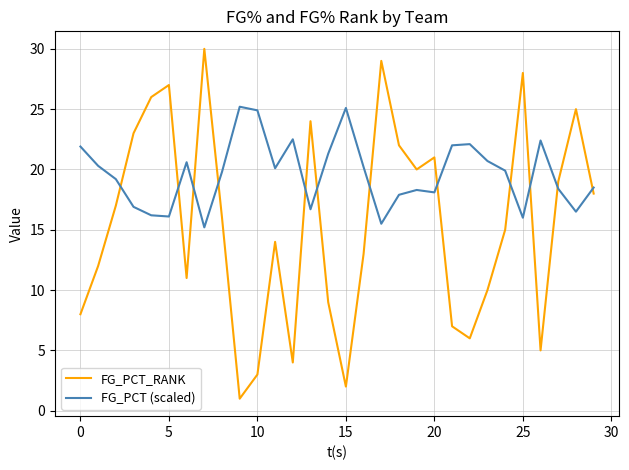

What is the greatest value displayed?

30.0